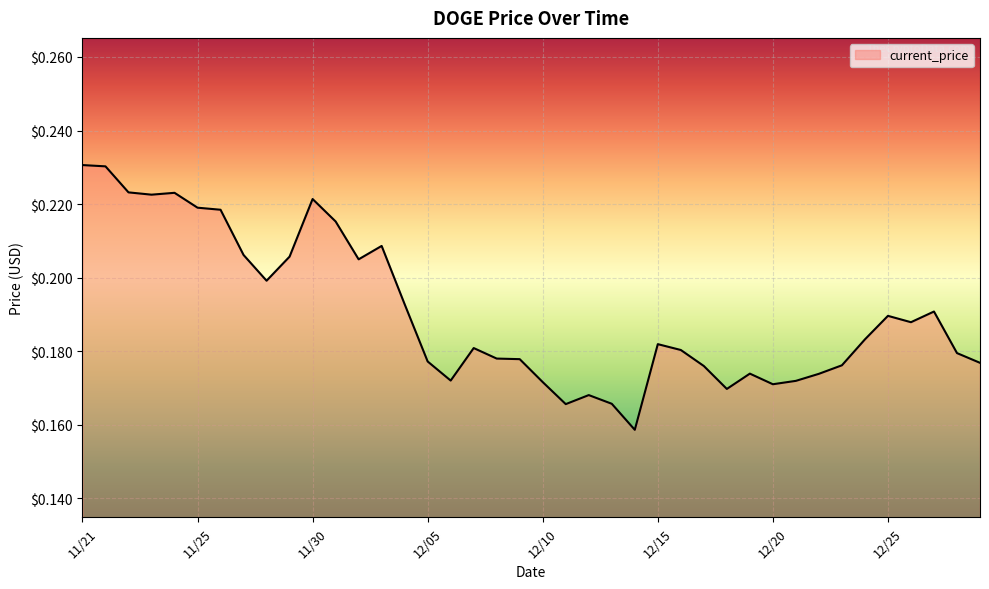

How many interior local peaks (higher than both neighbors) does the data have?

9